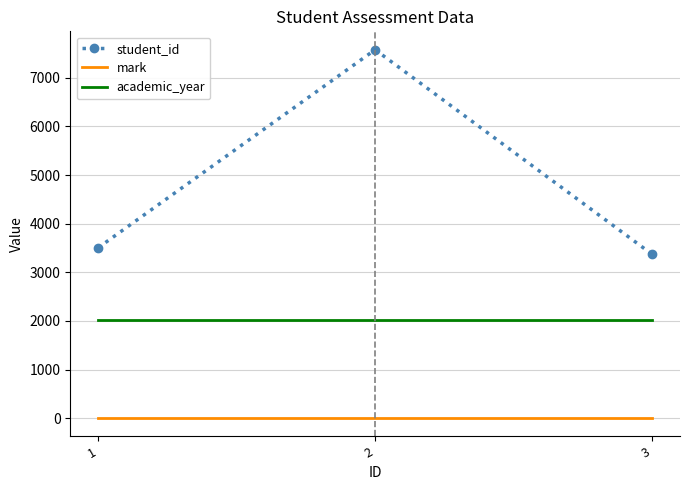

What is the difference between the highest and lowest values at 2?

7565